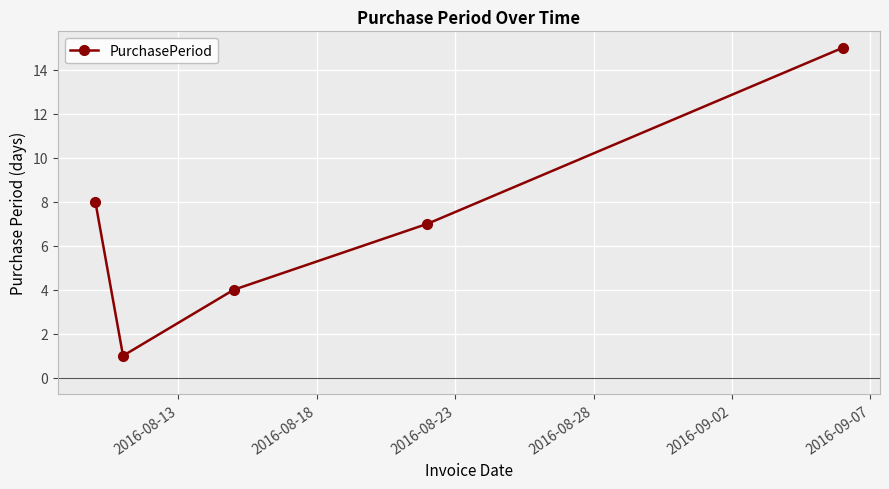

Is this an area chart (filled region under the line)?

No